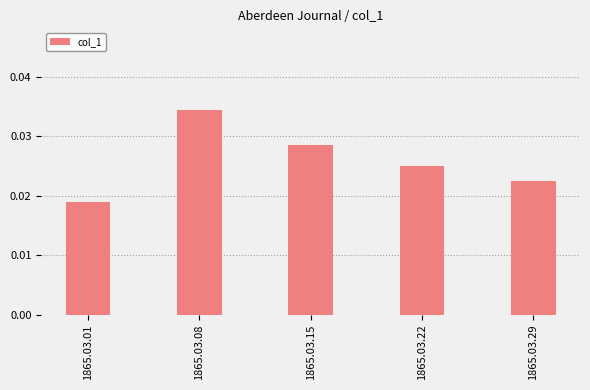

Where is the data nearest to the value 0?

1865.03.01